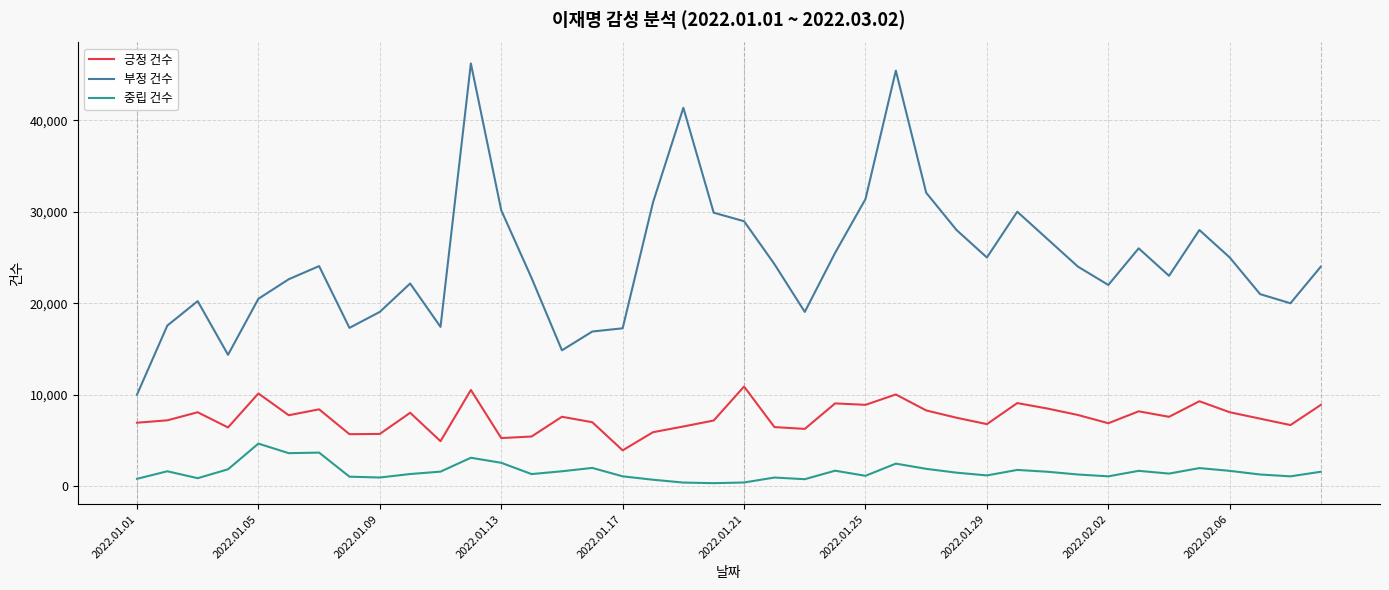

Rank the series by their average value, from lowest to highest.

중립 건수, 긍정 건수, 부정 건수